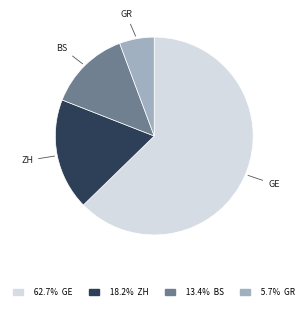

Does any single category account for the majority?

Yes